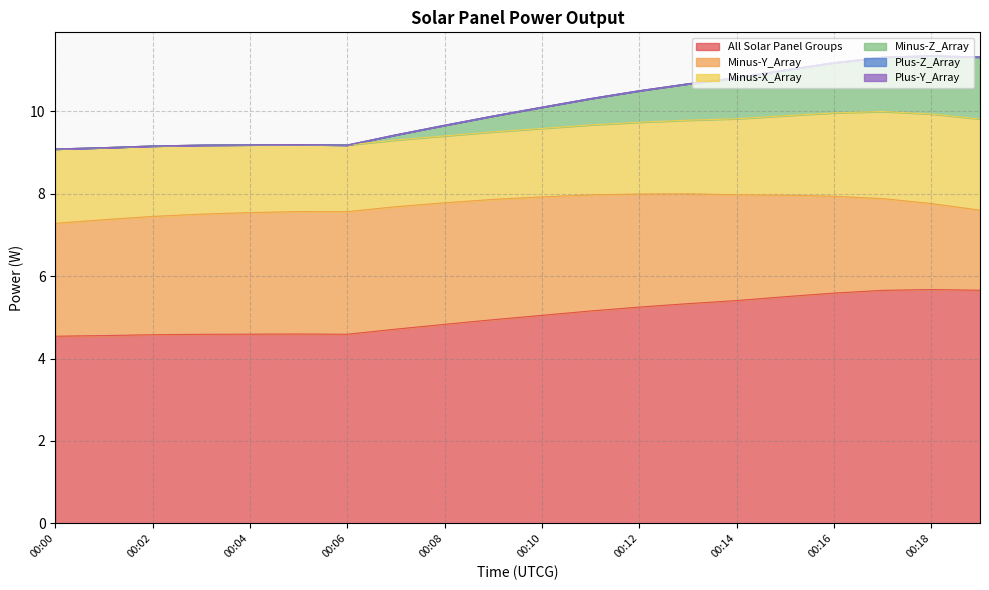

Where is Minus-Y_Array nearest to the value 2?

00:19